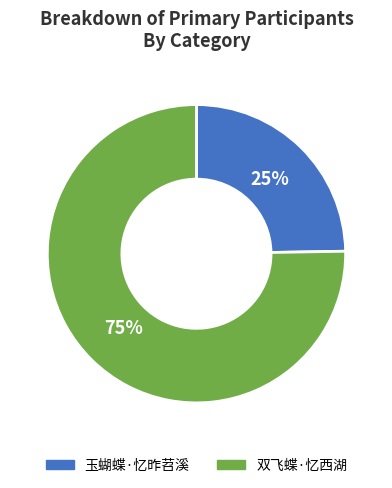

The 玉蝴蝶·忆昨苕溪 slice represents 12% of the pie. True or false?

False